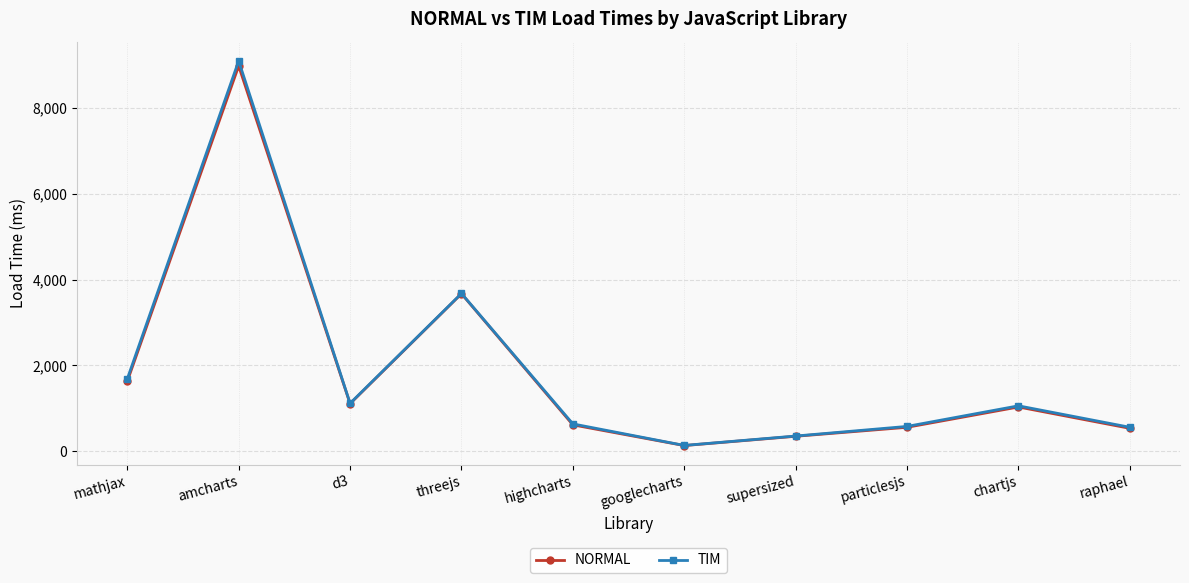

Is this an area chart (filled region under the line)?

No